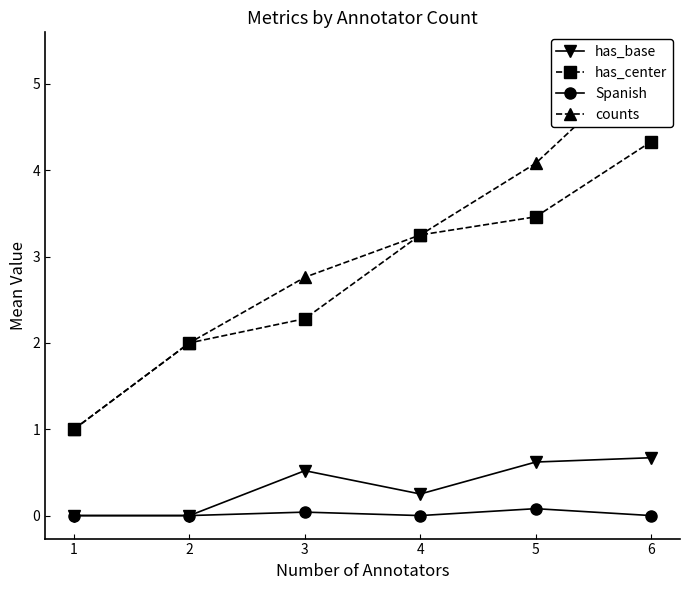

Which series has the widest spread of values?

counts